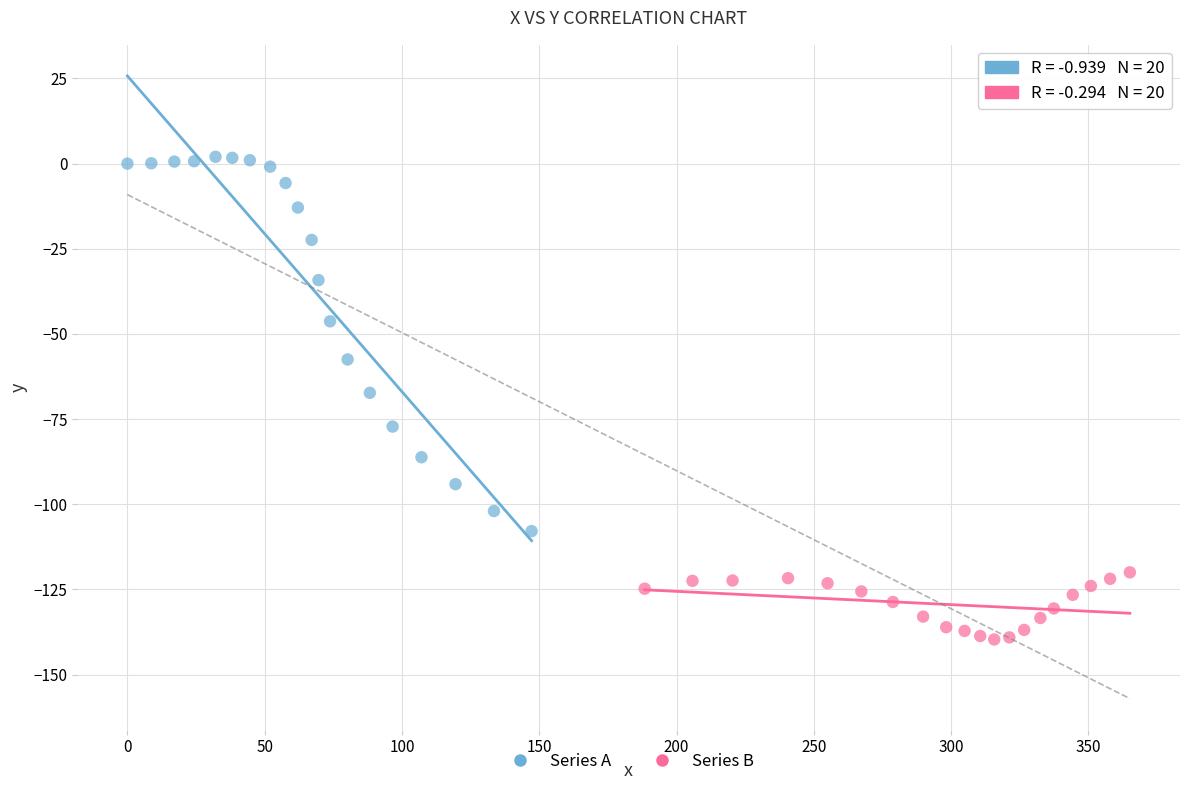

What are all the series names shown in the legend?

Series A, Series B